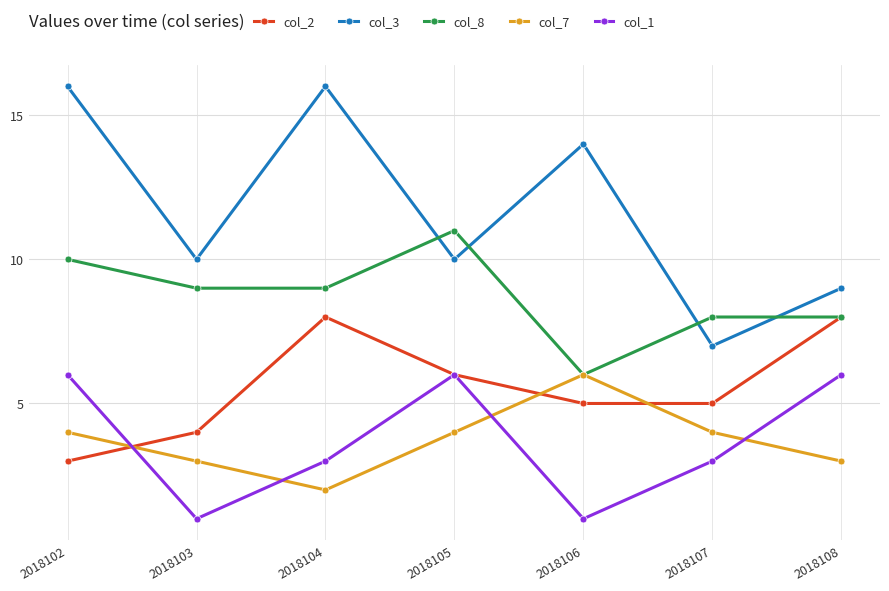

Reading left to right, what are all the values shown in this chart?

col_2: 2018102=3	2018103=4	2018104=8	2018105=6	2018106=5	2018107=5	2018108=8
col_3: 2018102=16	2018103=10	2018104=16	2018105=10	2018106=14	2018107=7	2018108=9
col_8: 2018102=10	2018103=9	2018104=9	2018105=11	2018106=6	2018107=8	2018108=8
col_7: 2018102=4	2018103=3	2018104=2	2018105=4	2018106=6	2018107=4	2018108=3
col_1: 2018102=6	2018103=1	2018104=3	2018105=6	2018106=1	2018107=3	2018108=6